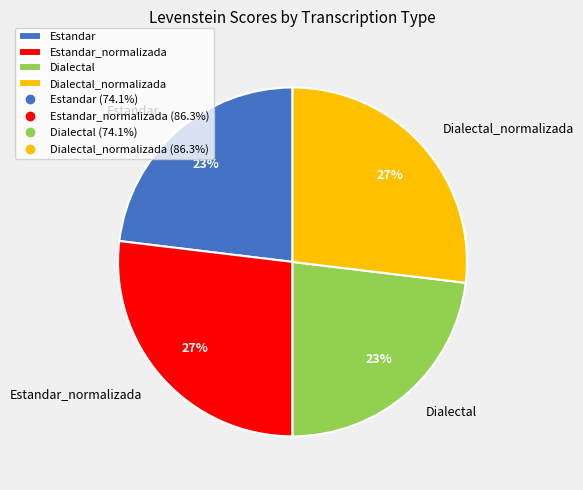

Is the sum of Dialectal and Estandar greater than half?

No